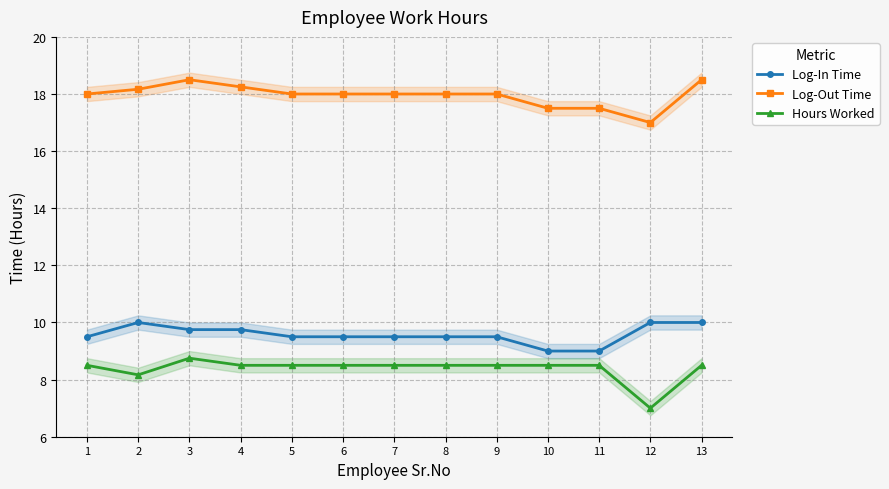

What are all the series names shown in the legend?

Log-In Time, Log-Out Time, Hours Worked